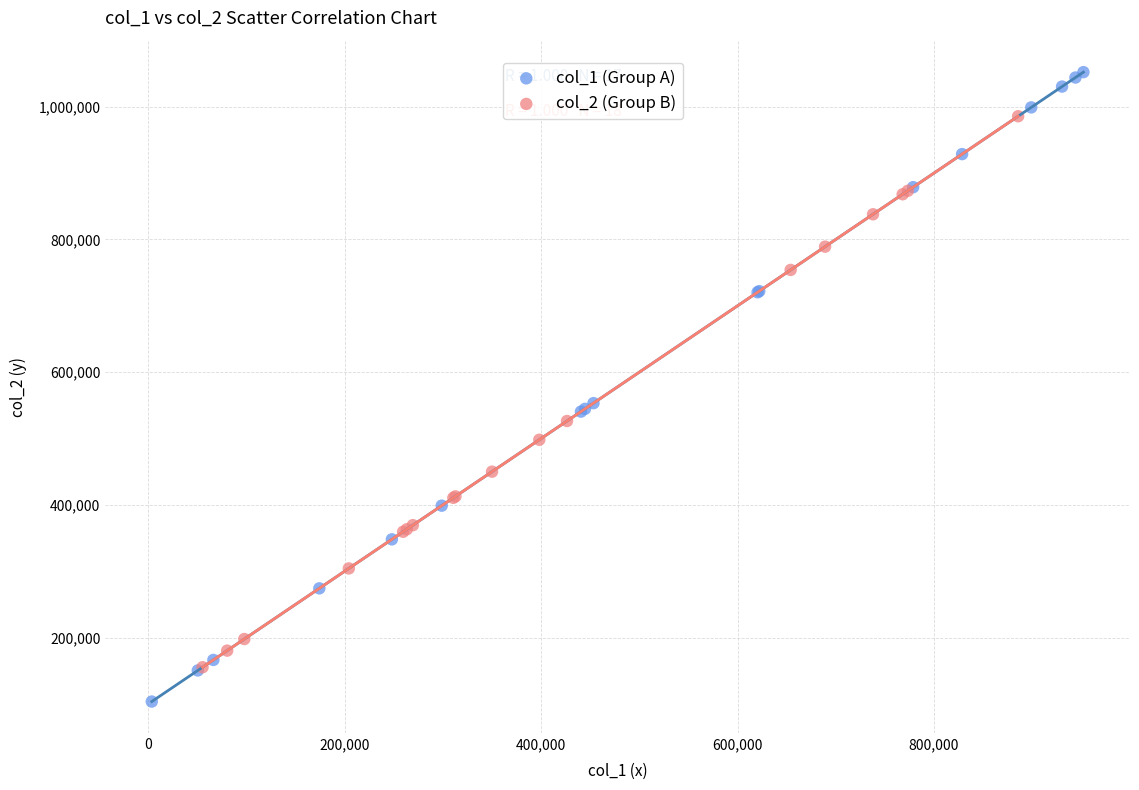

Which series contains the highest Y value?

col_1 (Group A)